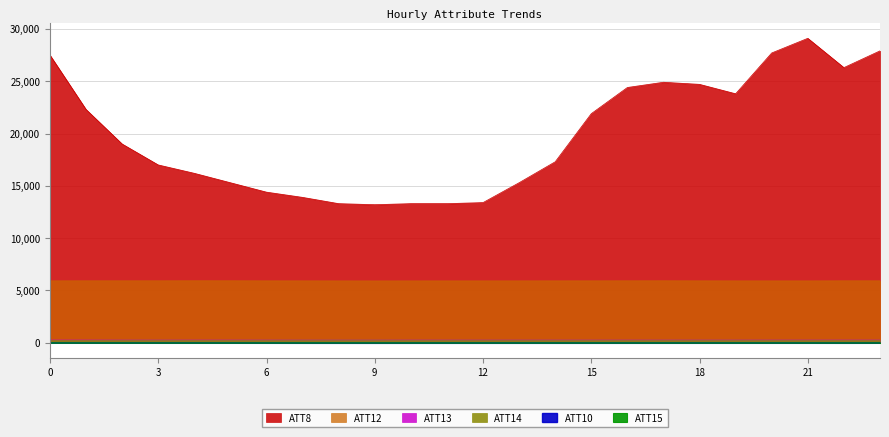

What is the approximate value of ATT14 at 5?

250.9